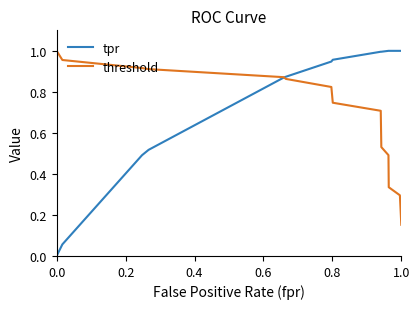

Is this an area chart (filled region under the line)?

No